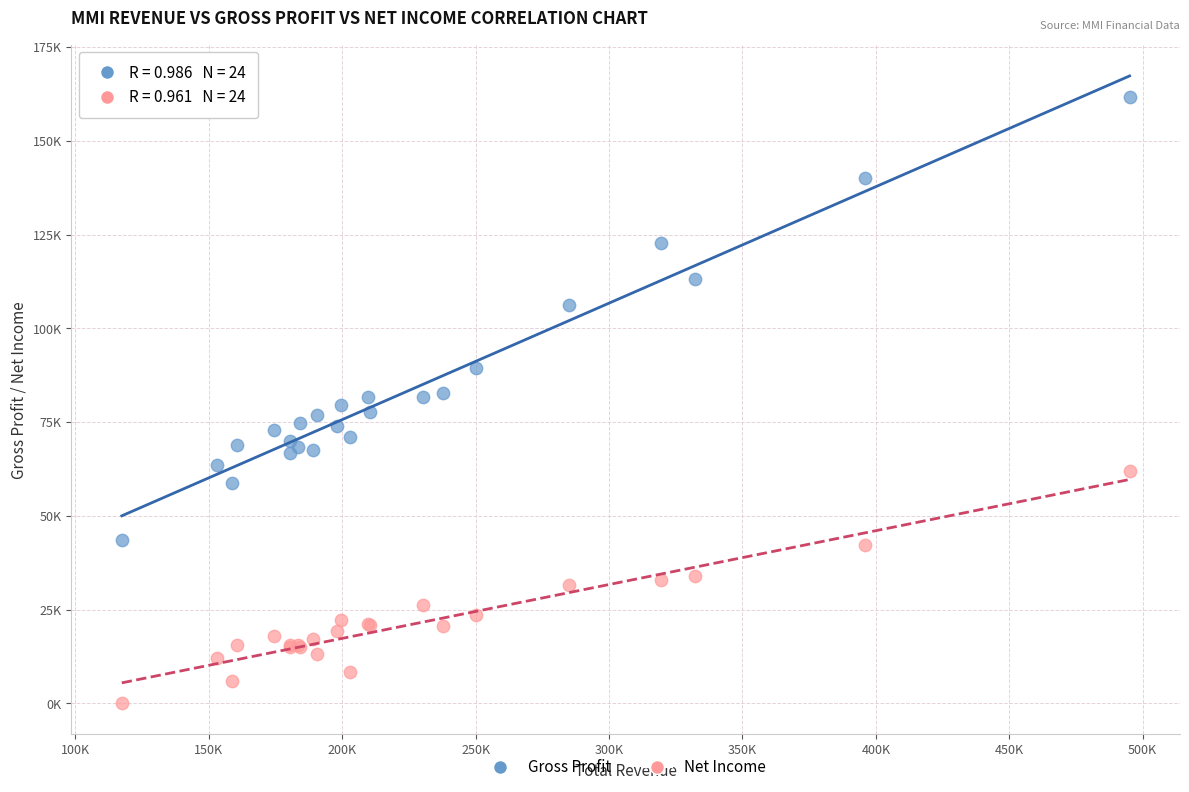

What are all the series names shown in the legend?

Gross Profit, Net Income